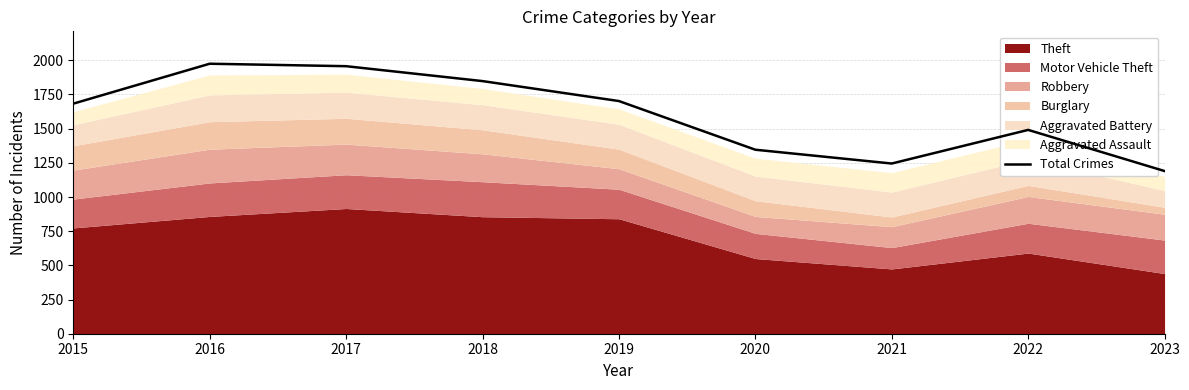

How many categories are shown in the chart?

9